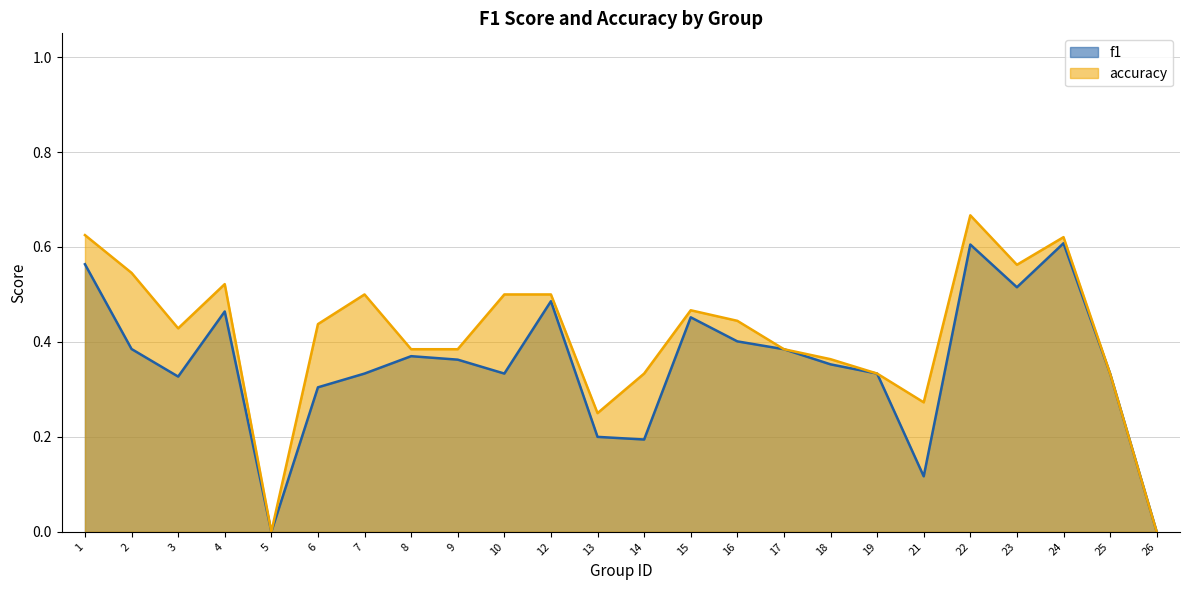

The value of f1 at 23 is 0.3. True or false?

False